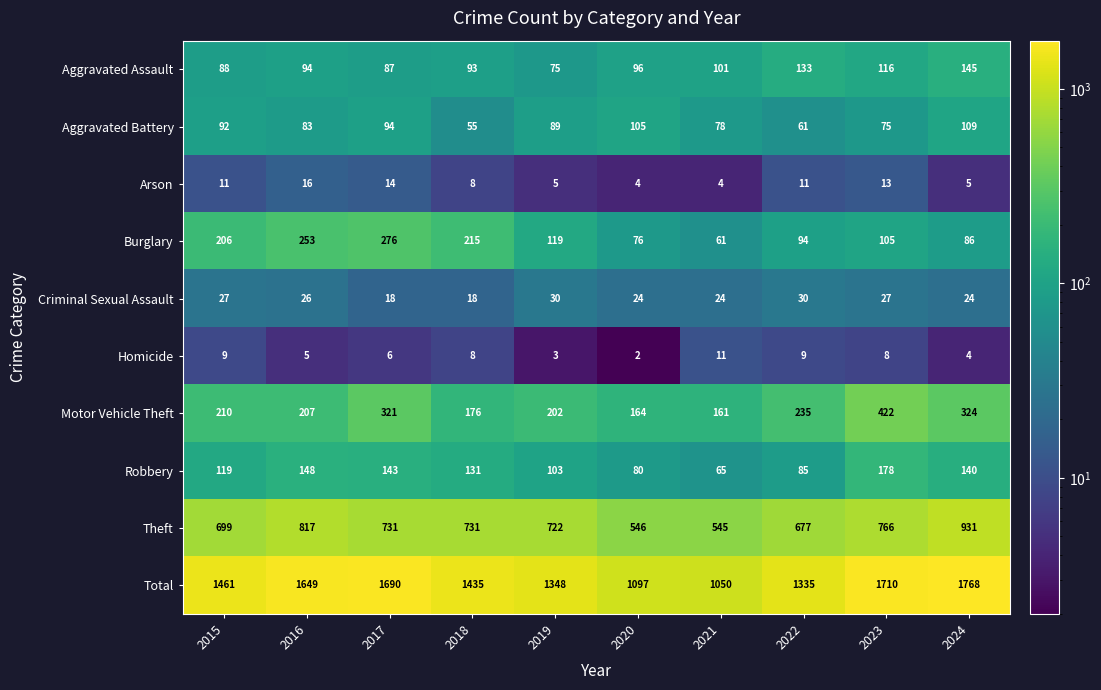

How many data points in Aggravated Assault are less than 96?

5